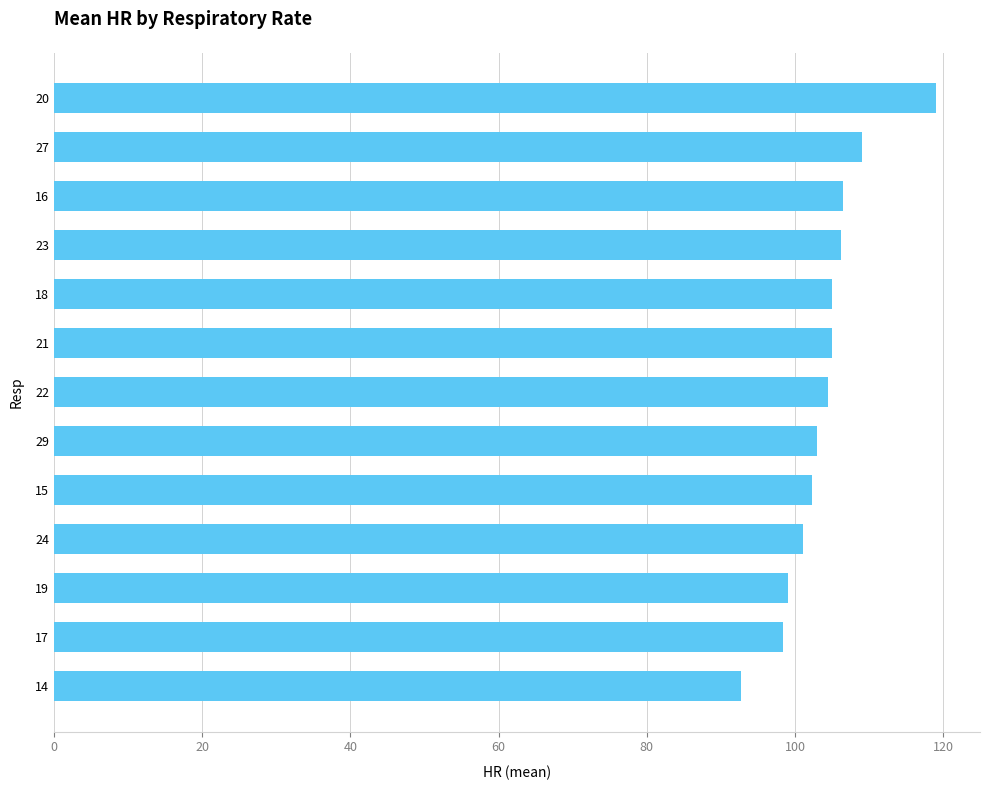

True or false: the data shows 166.9 at 16.

False